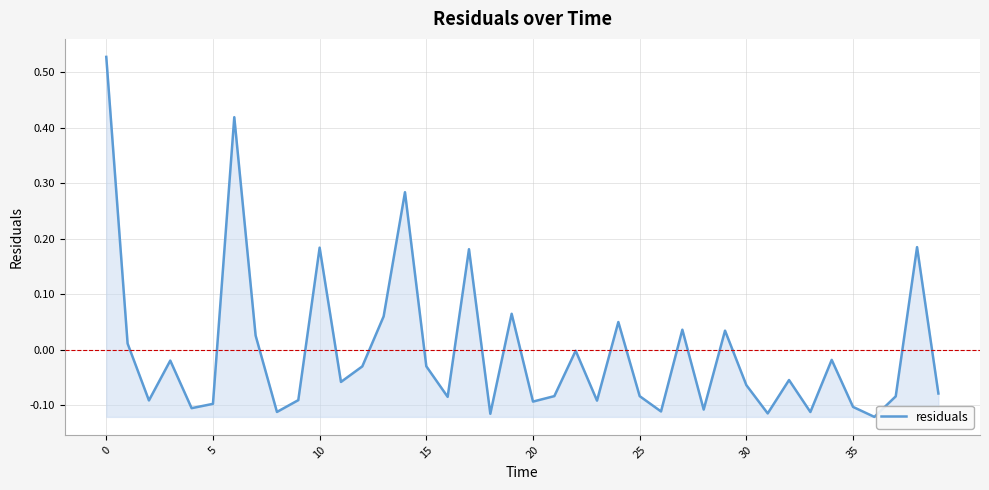

What is the difference between the maximum and minimum values?

0.6